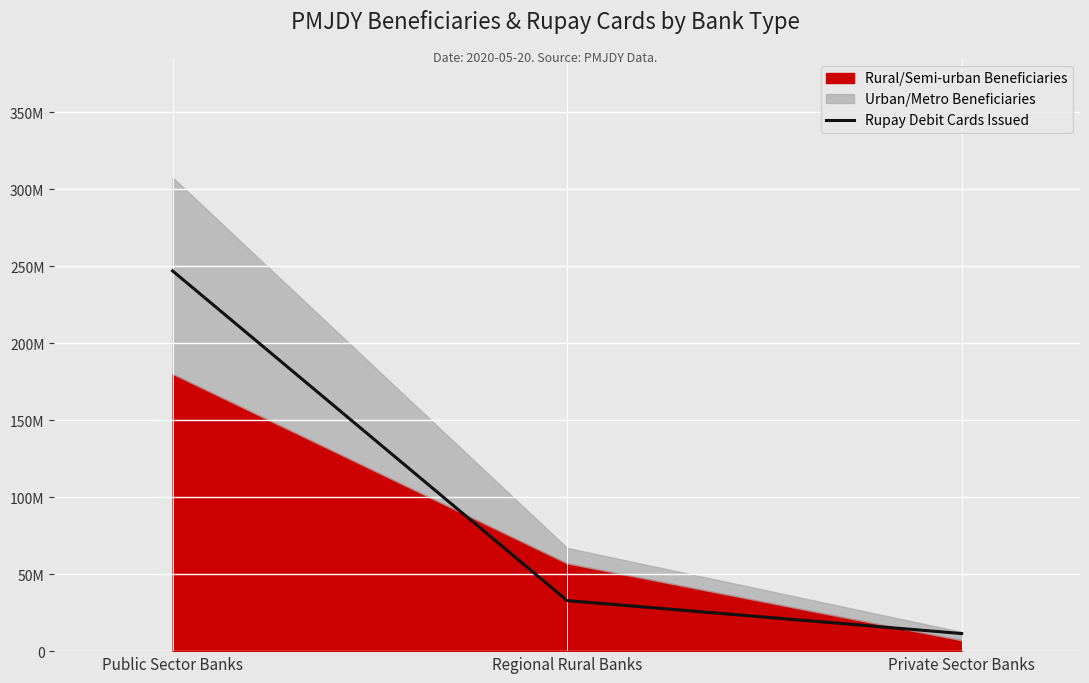

Reading left to right, list all the values displayed in this chart.

247004411	32832224	11421486